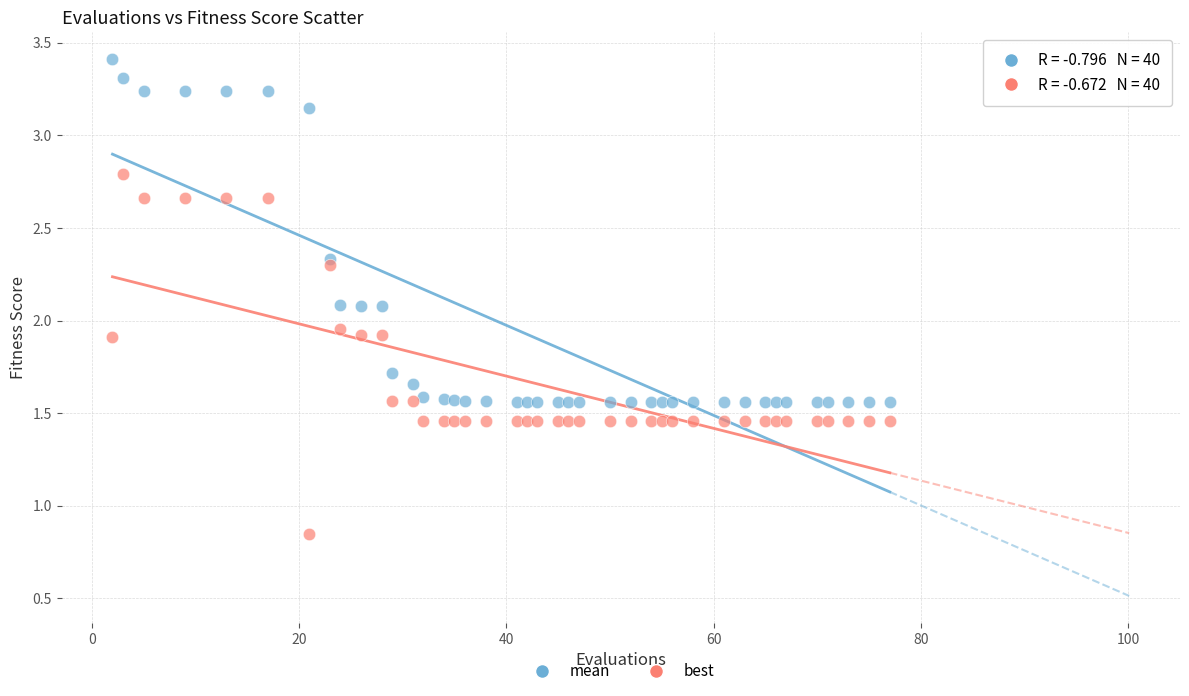

What are all the series names shown in the legend?

mean, best